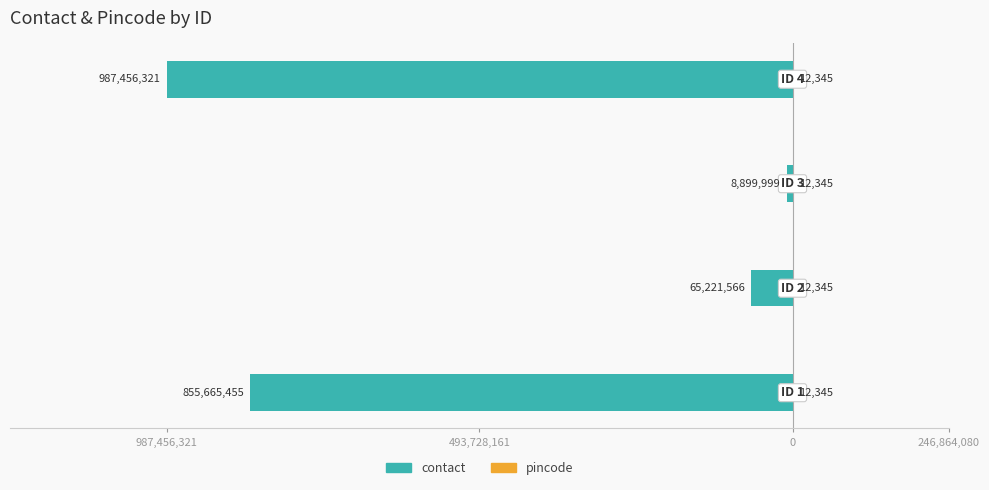

What are all the series names shown in the legend?

contact, pincode